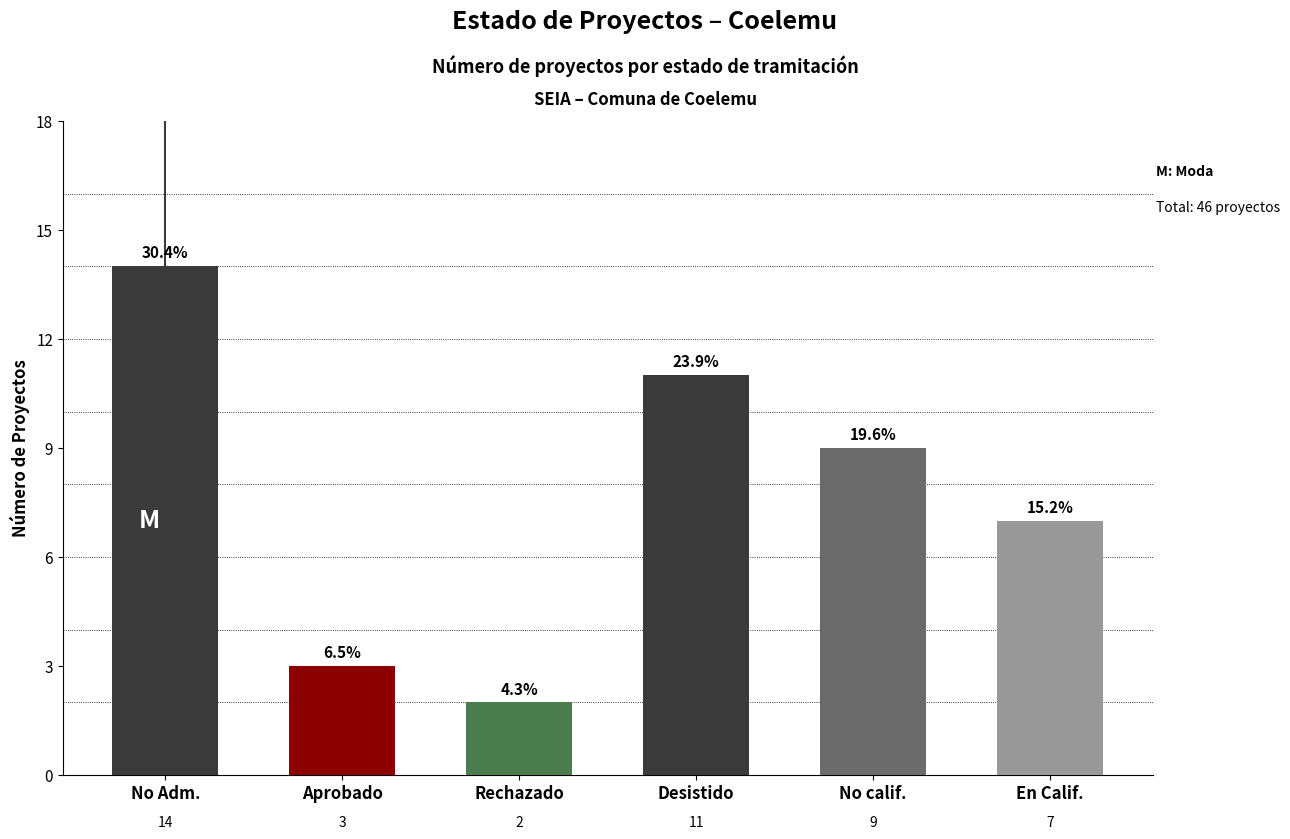

At which label does the data first exceed 9?

No Adm.